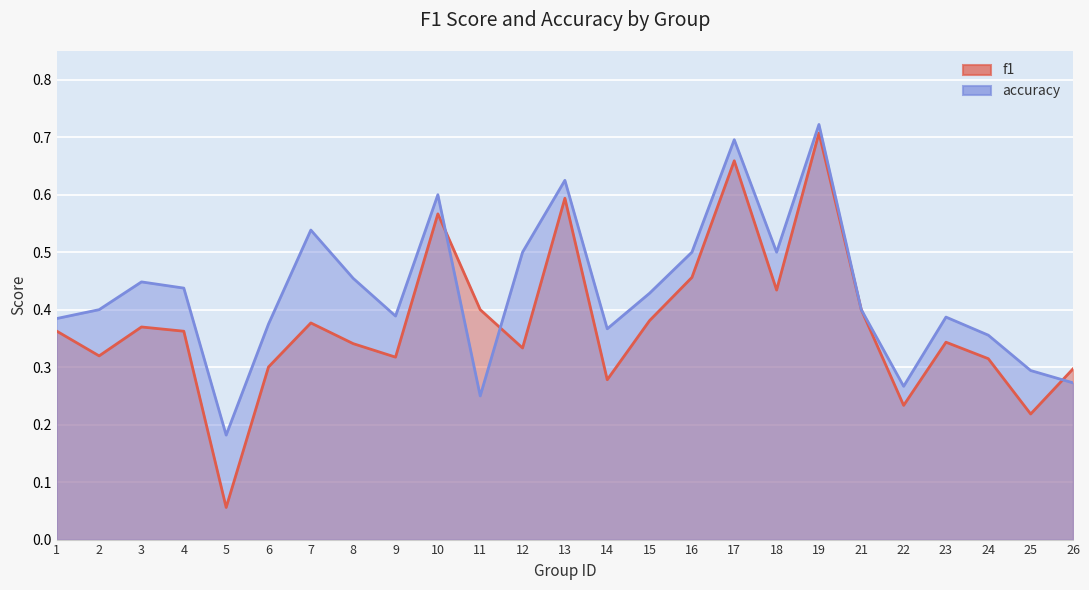

At which category is the sum across all series the highest?

19